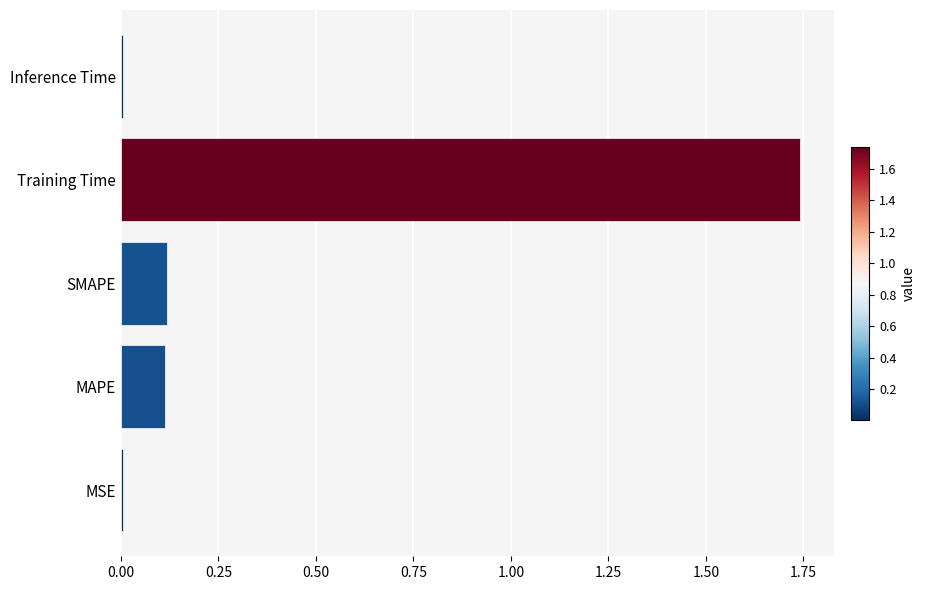

How many categories are shown in the chart?

5